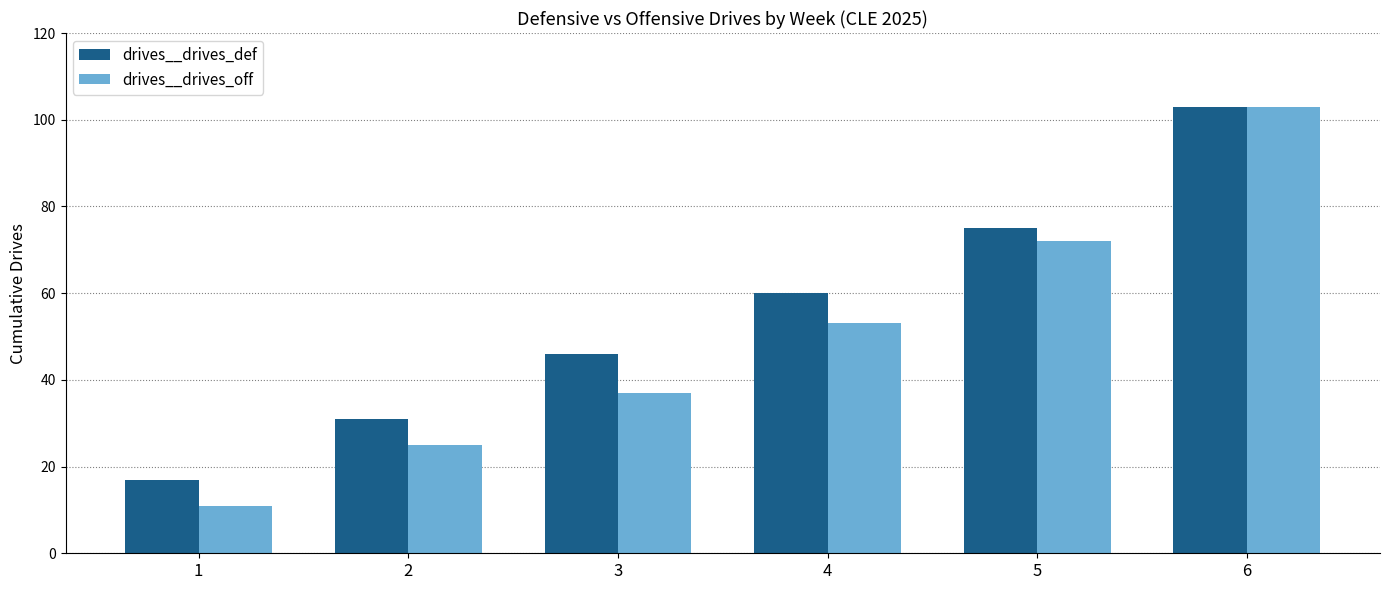

What is the value of the drives__drives_off bar at the 2nd from the left?

25